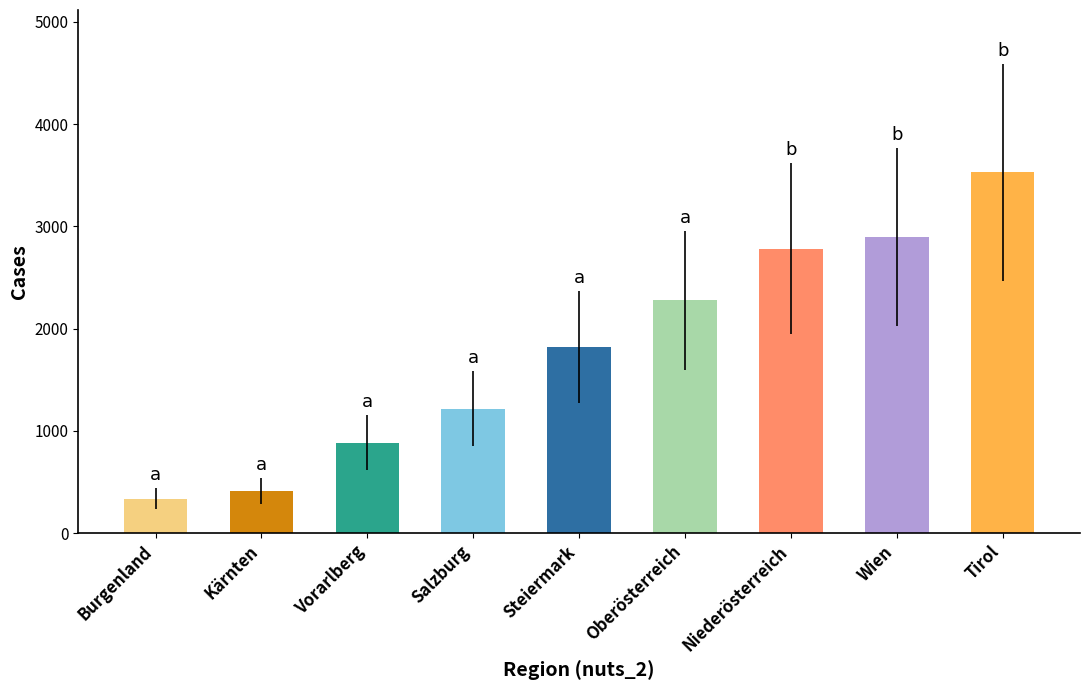

Is it true that the value at Oberösterreich is 3086?

False